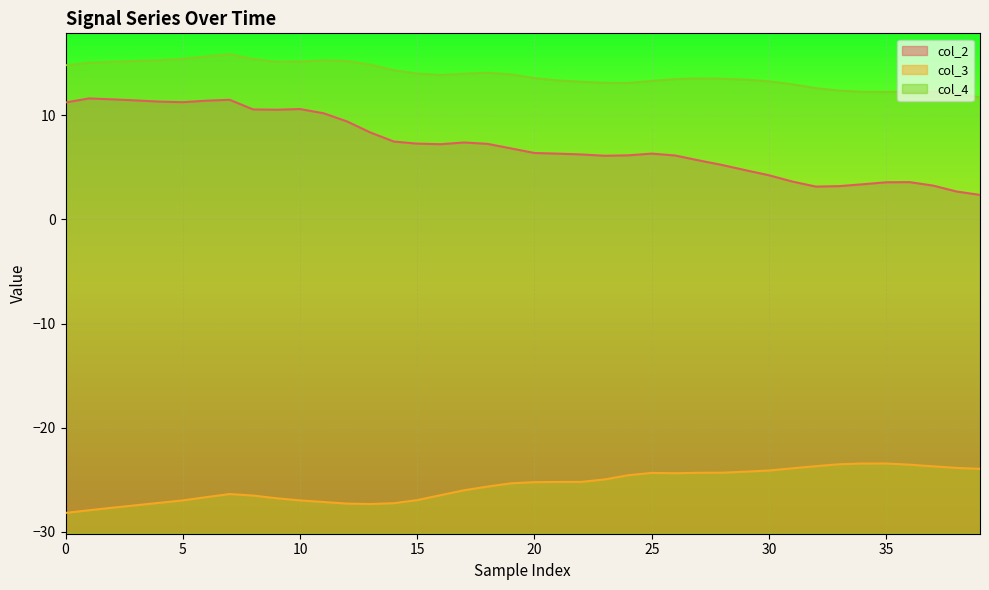

What is the total value across all series at 20?

-5.3